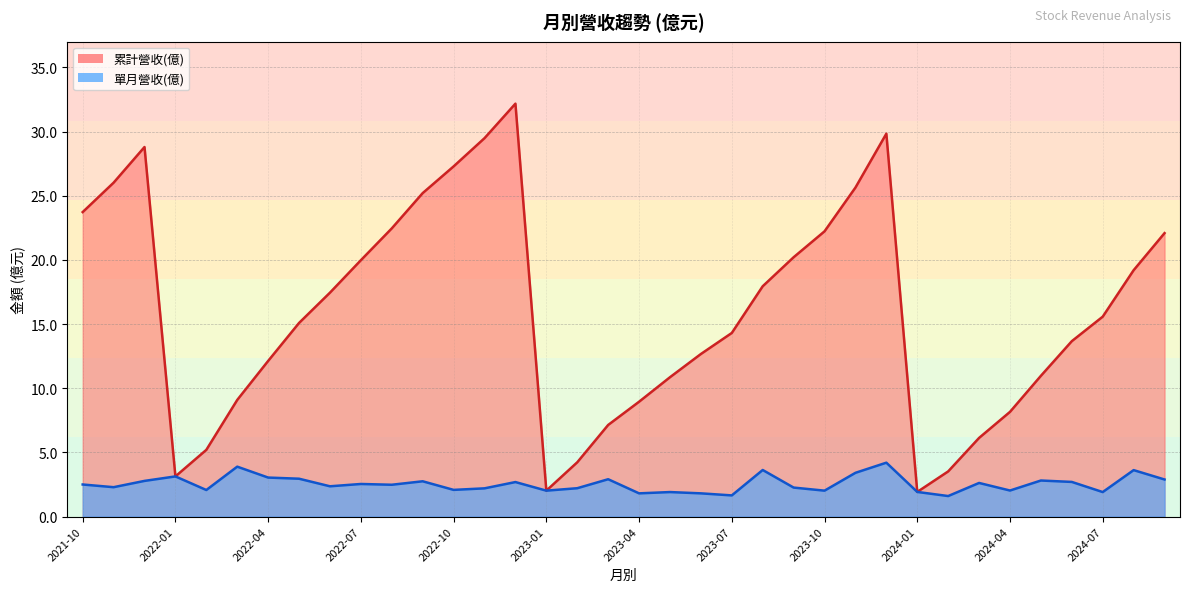

What is the total value across all series at 2022-05?

18.0